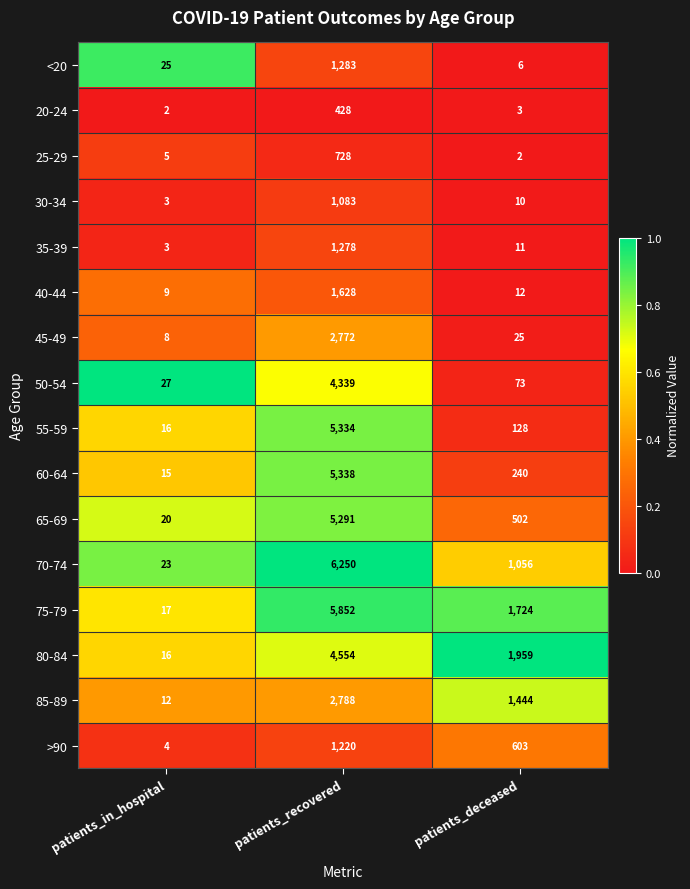

At which label does 45-49 first exceed 25?

patients_recovered